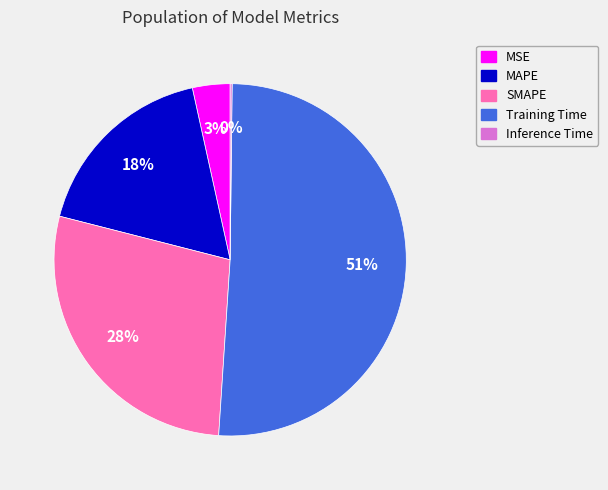

True or false: SMAPE accounts for 28% of the total.

True